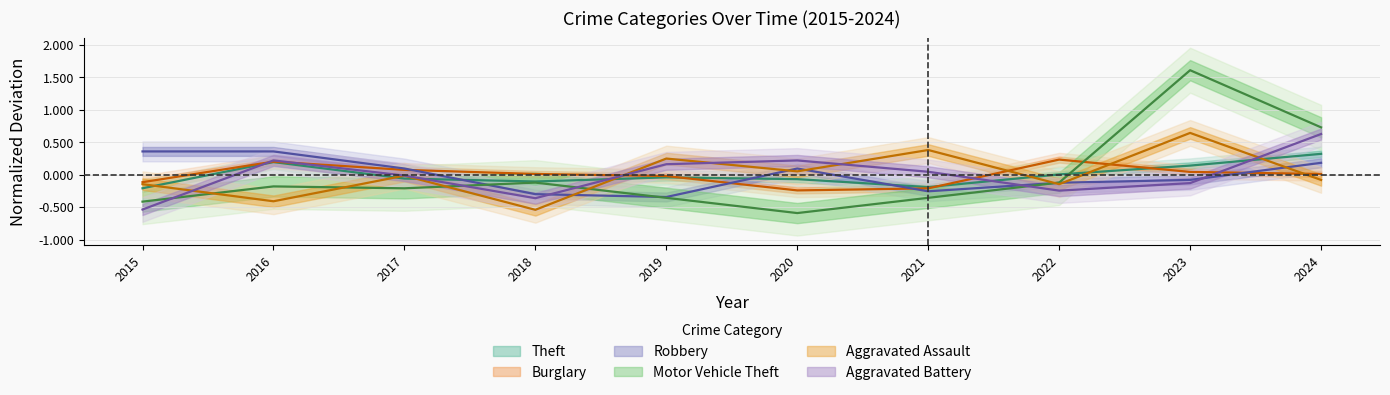

How many data points in Motor Vehicle Theft are less than 0?

8